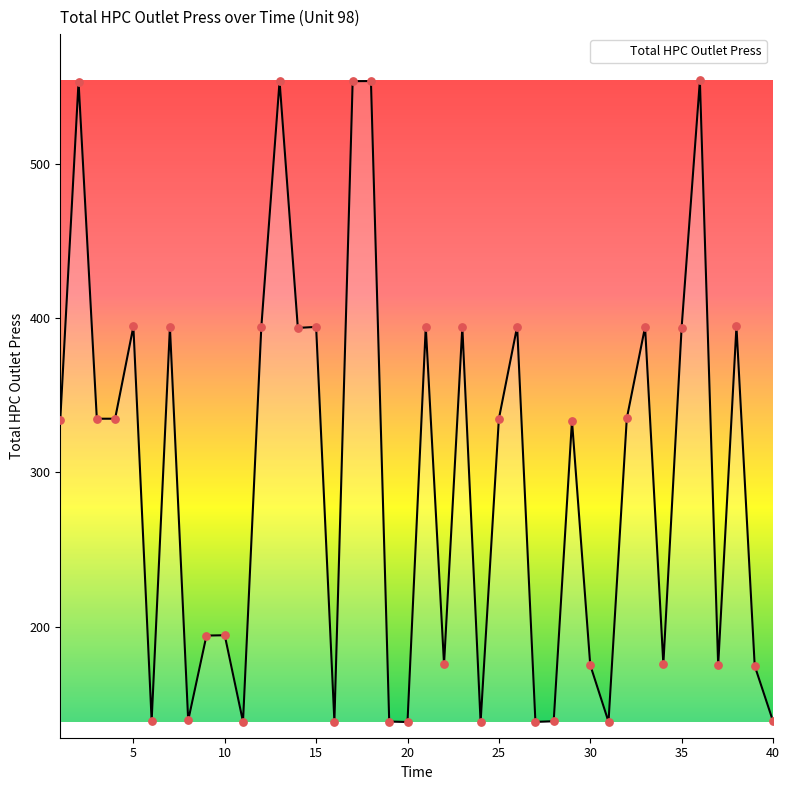

What is the greatest value displayed?

553.8